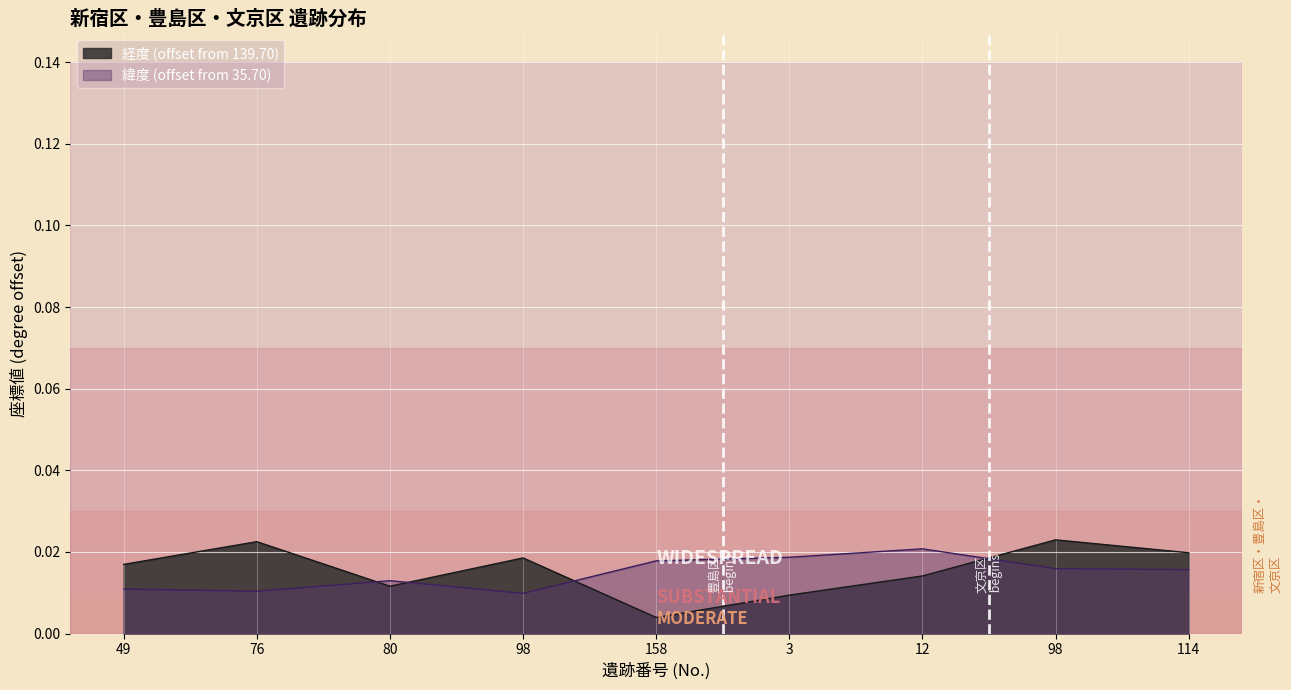

How many times do 経度 and 緯度 cross each other?

4